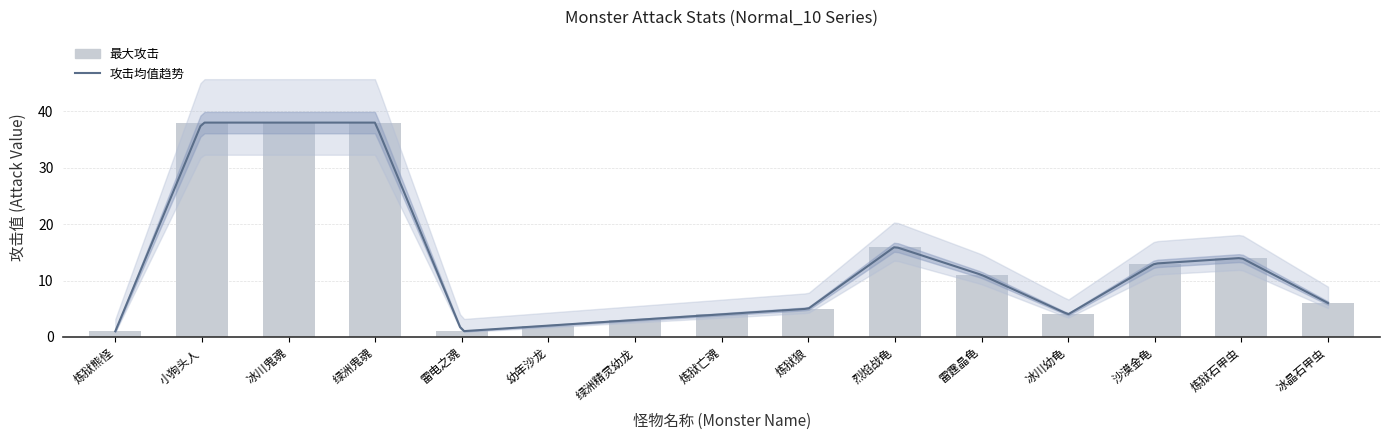

What is the label of the 15th bar from the left?

冰晶石甲虫